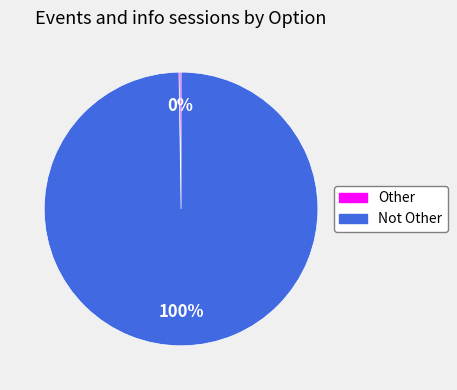

To the nearest percent, what is the difference between the largest and smallest slice percentages?

100%